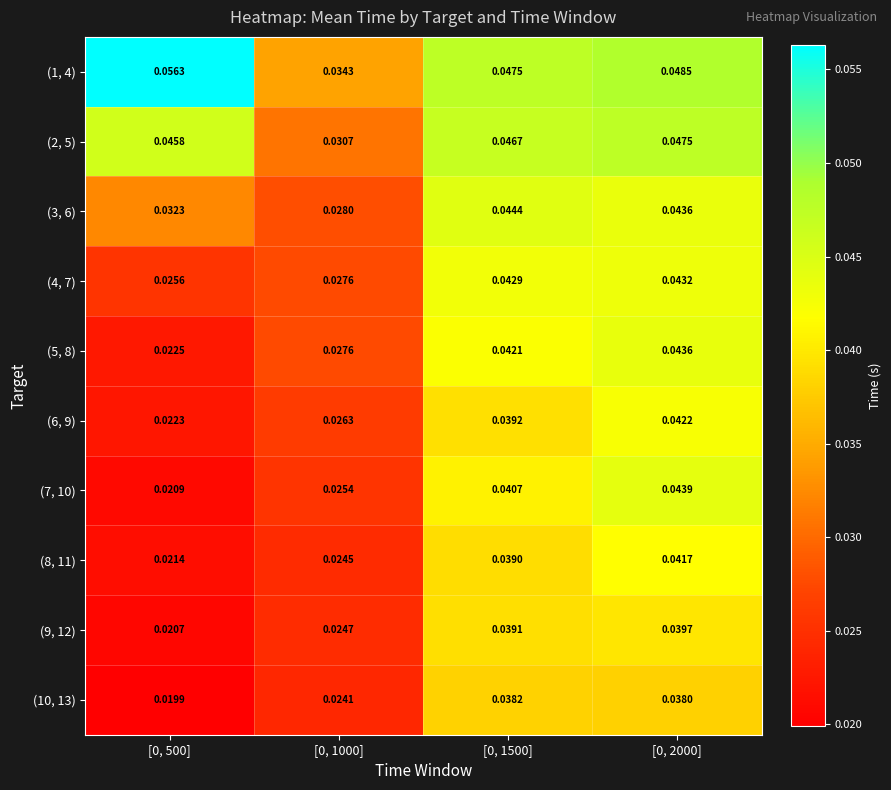

Is the value of (4, 7) at [0, 1000] greater than the value of (1, 4) at [0, 2000]?

No